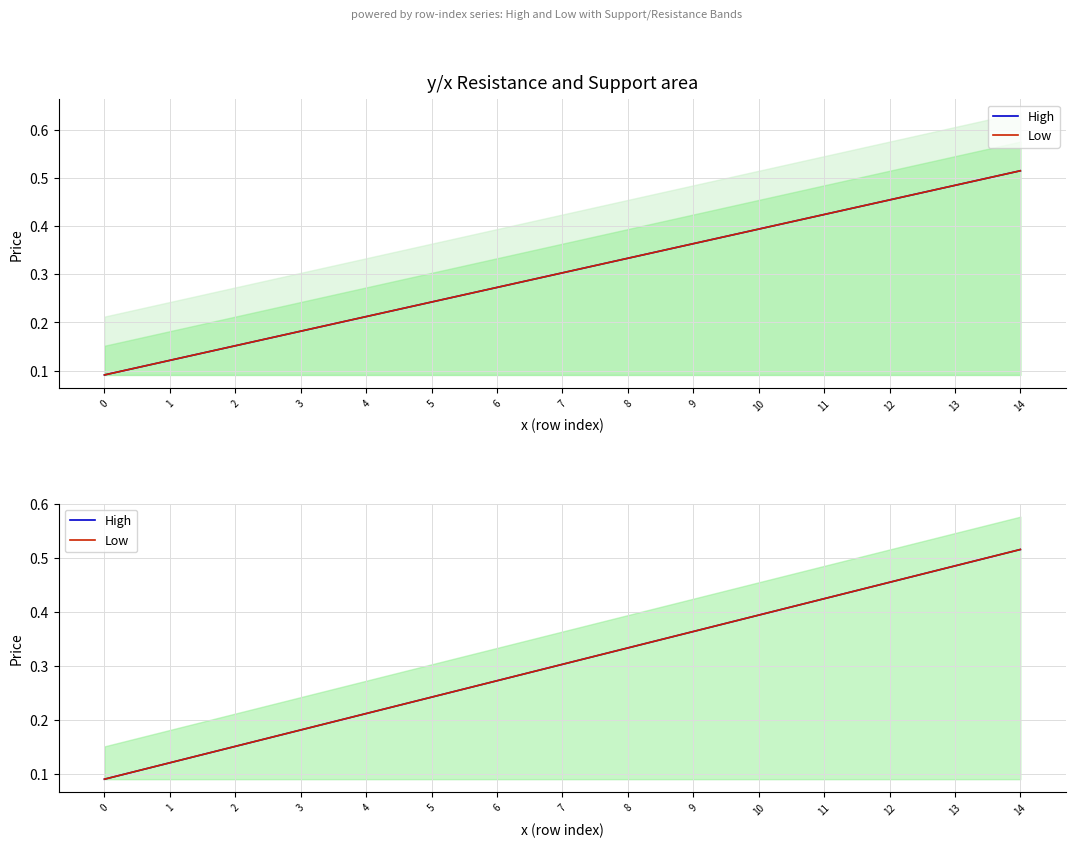

The value of High at 12 is 0.3. True or false?

False